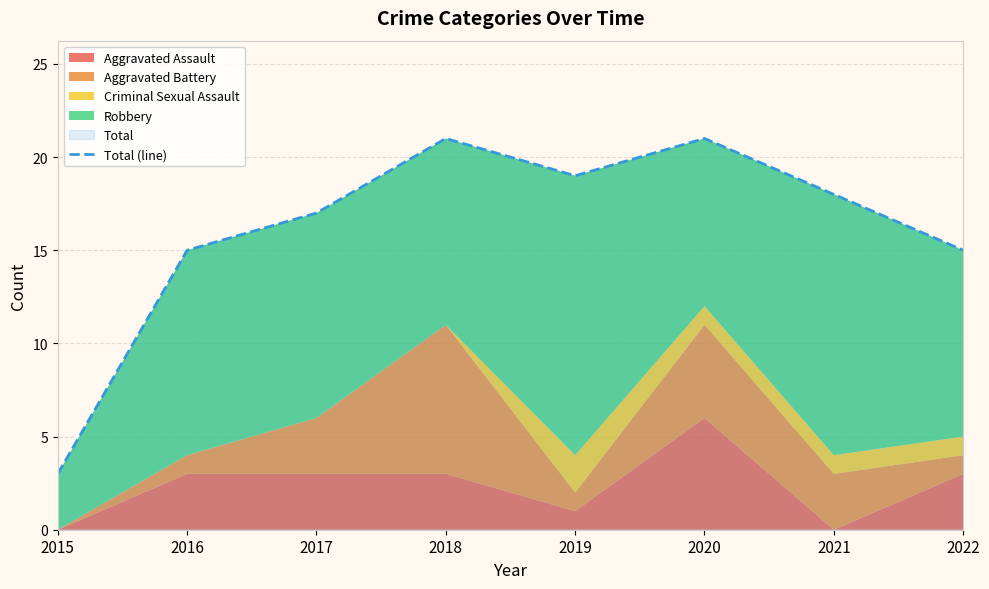

Reading right to left, list all the values displayed in this chart.

15	18	21	19	21	17	15	3